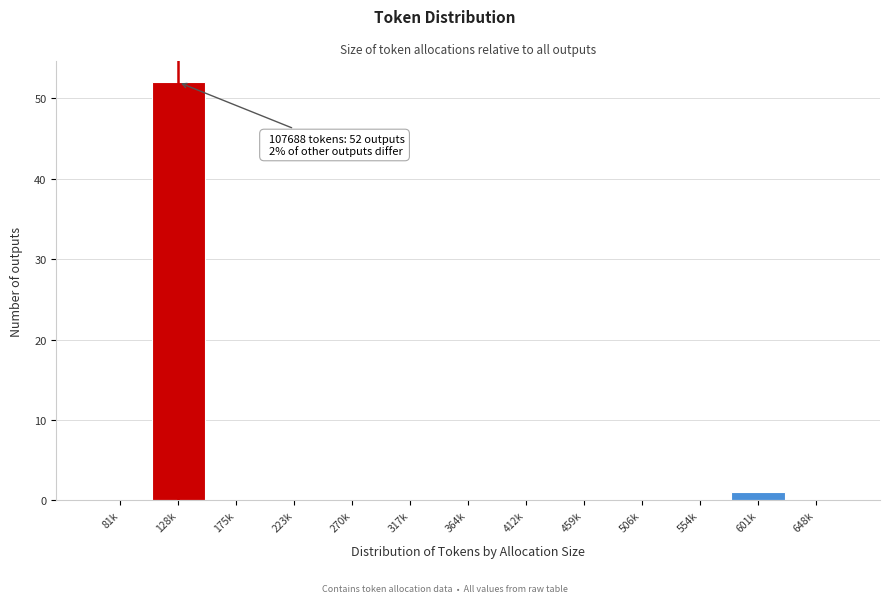

Reading left to right, list all the values displayed in this chart.

81k=0	128k=52	175k=0	223k=0	270k=0	317k=0	364k=0	412k=0	459k=0	506k=0	554k=0	601k=1	648k=0